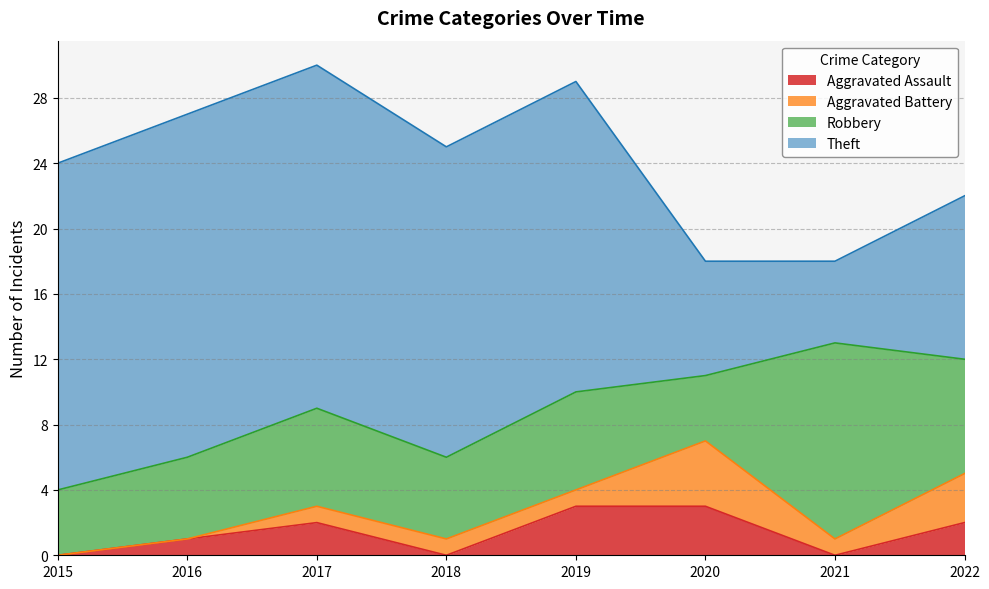

At how many categories does at least one series exceed 10?

6